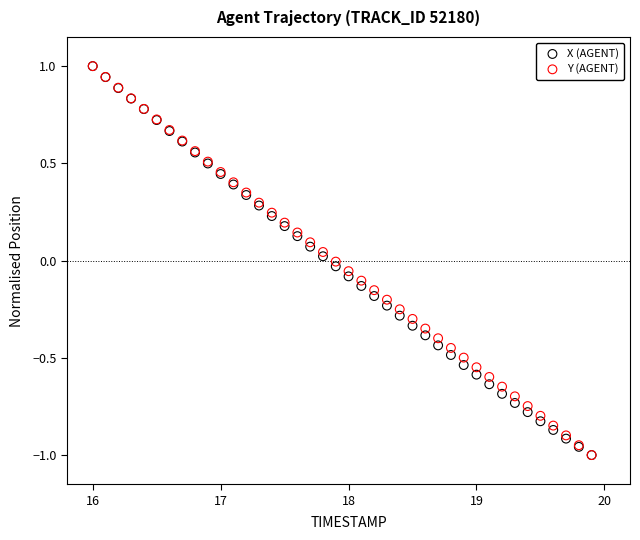

What are all the series names shown in the legend?

X (AGENT), Y (AGENT)